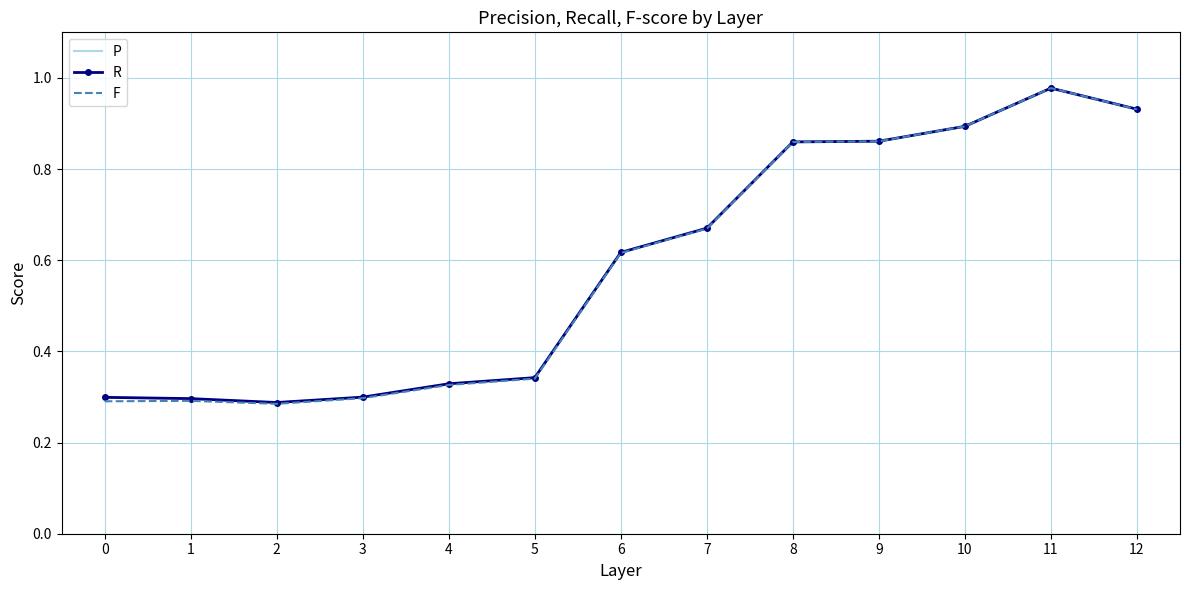

Which series changed the most between 0 and 6?

F